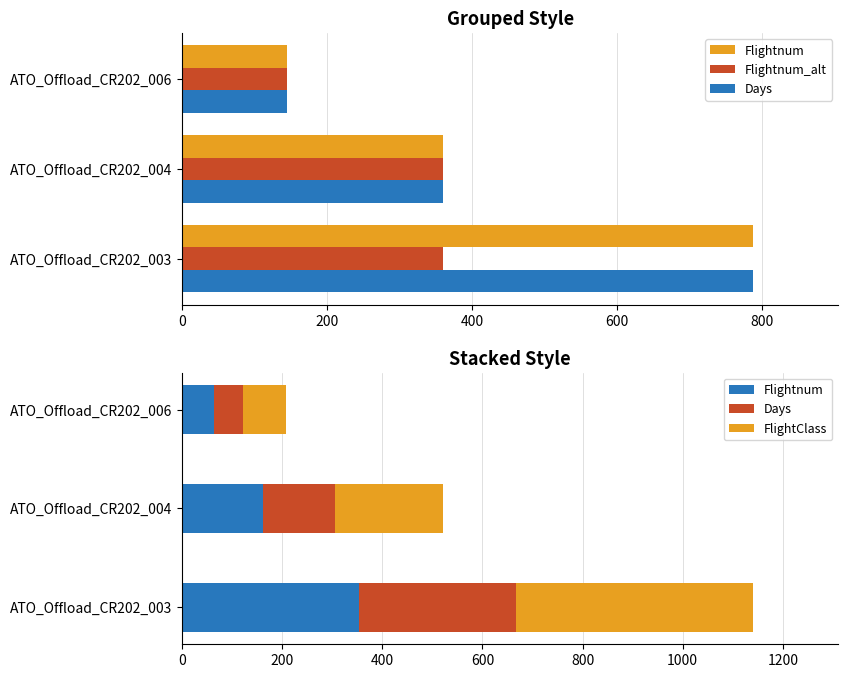

What is the value of the Days bar at the 3rd from the left?

57